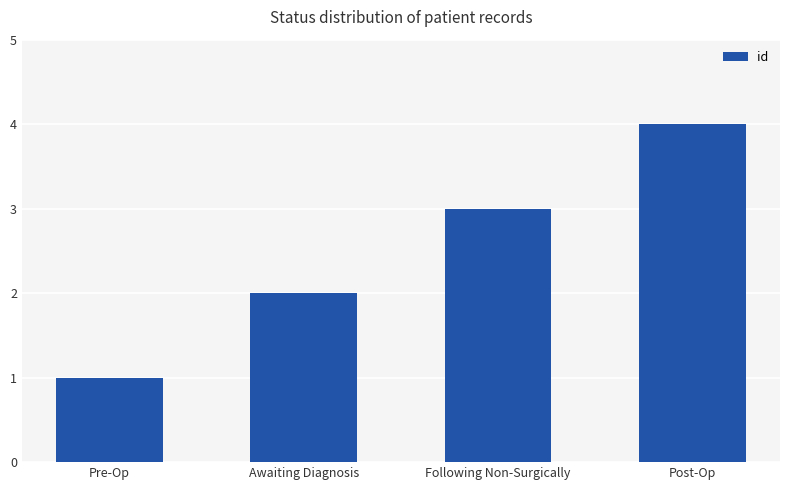

The value at Pre-Op is 2. True or false?

False